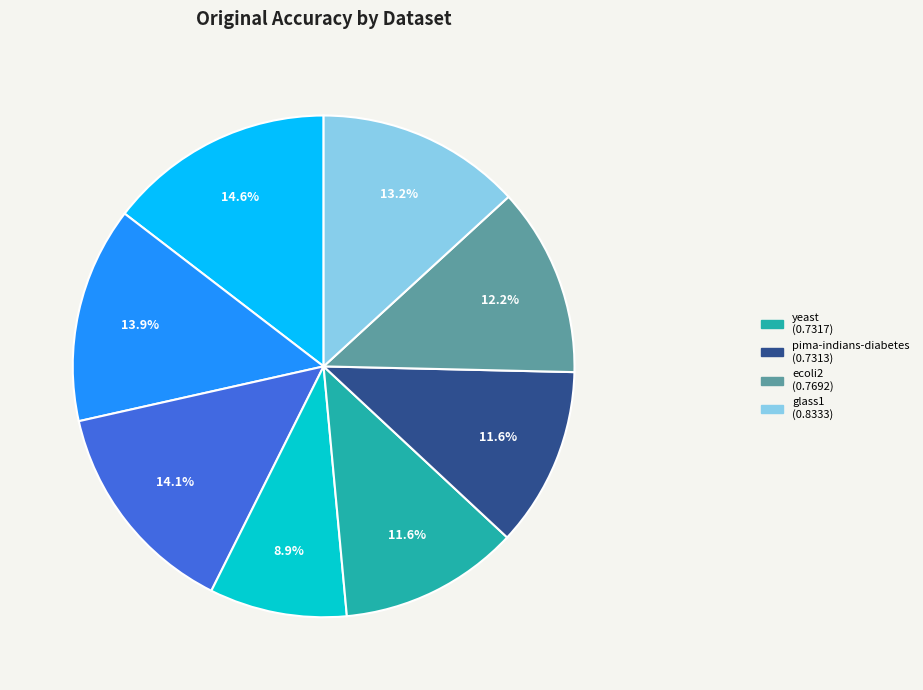

Is there any slice that represents more than half of the pie?

No